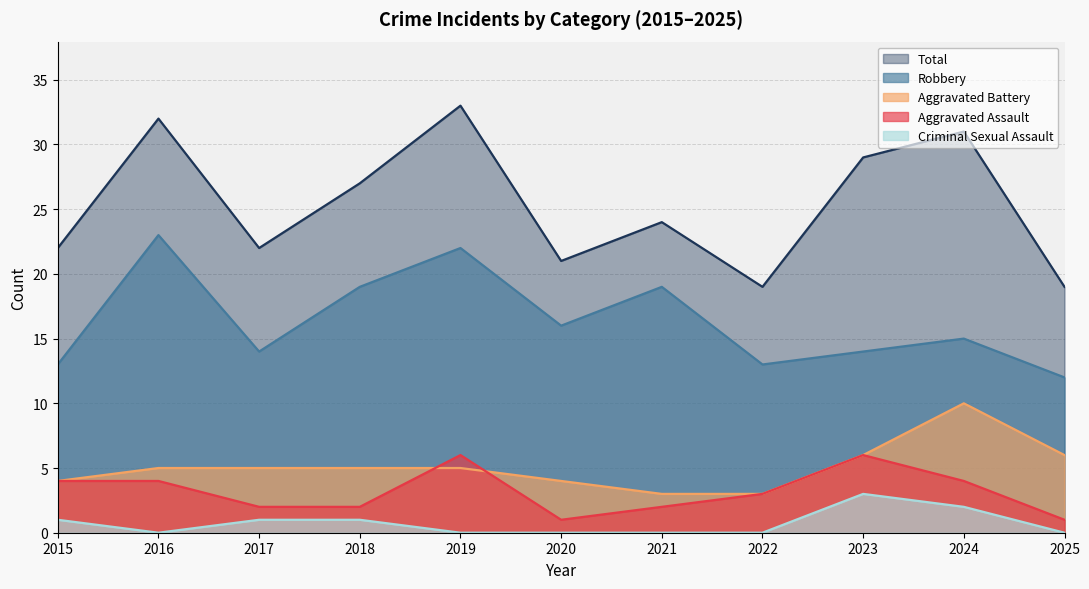

What is the difference between the second highest and minimum values in the Aggravated Battery series?

3